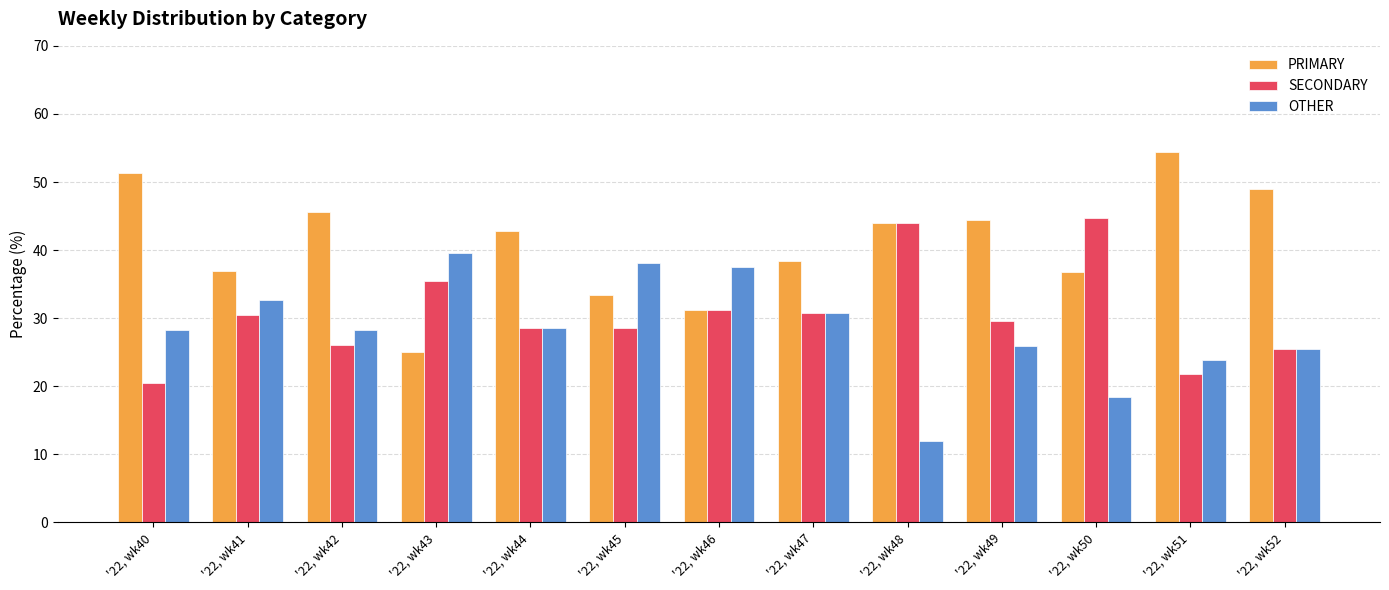

How many distinct data groups are displayed?

3